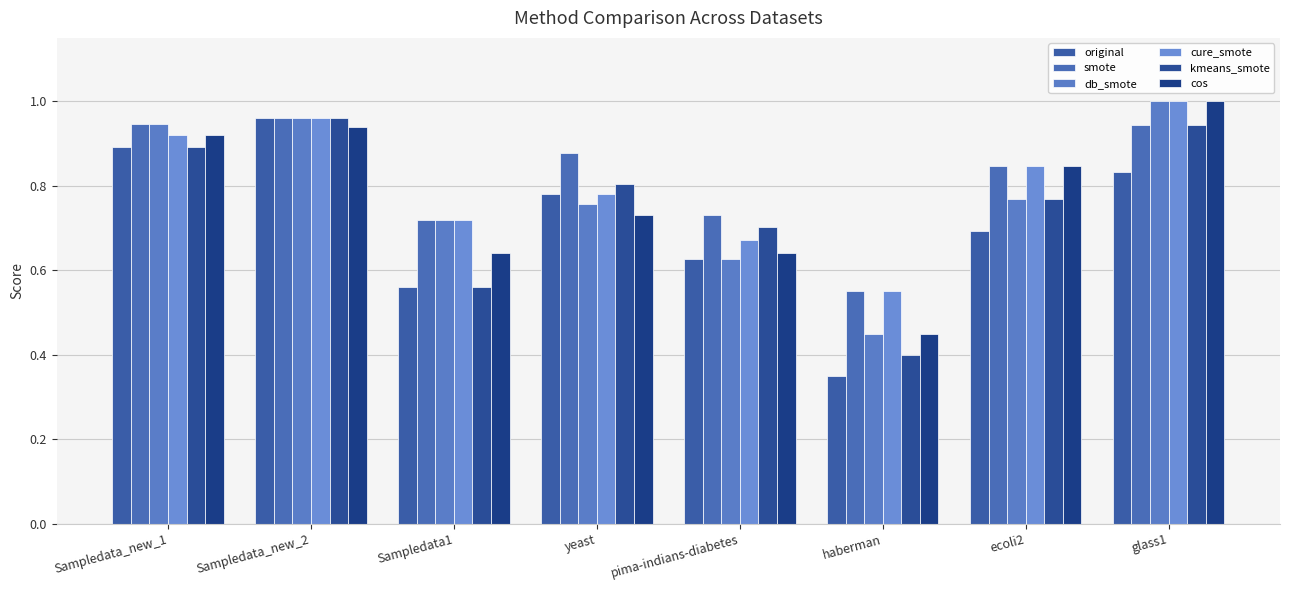

Which label corresponds to the smallest value in the chart?

haberman